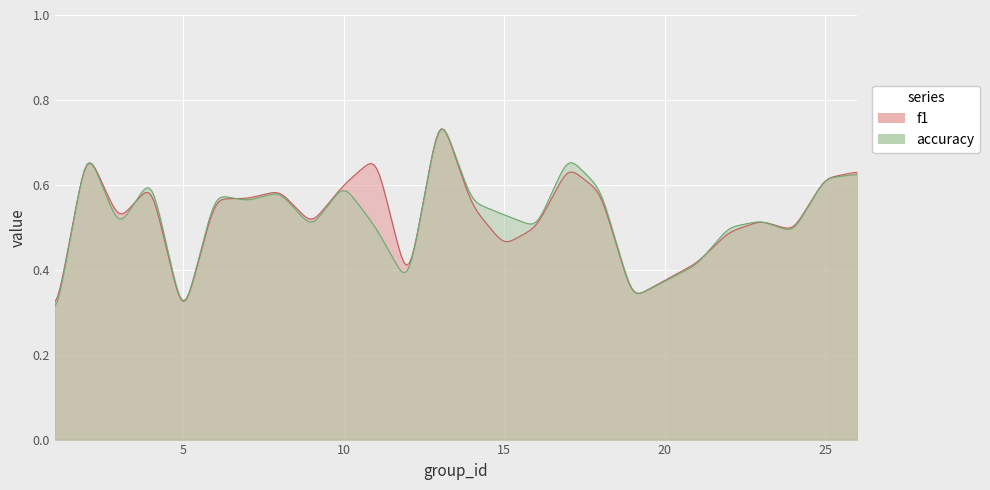

Which has a higher value, 21 or 18?

18